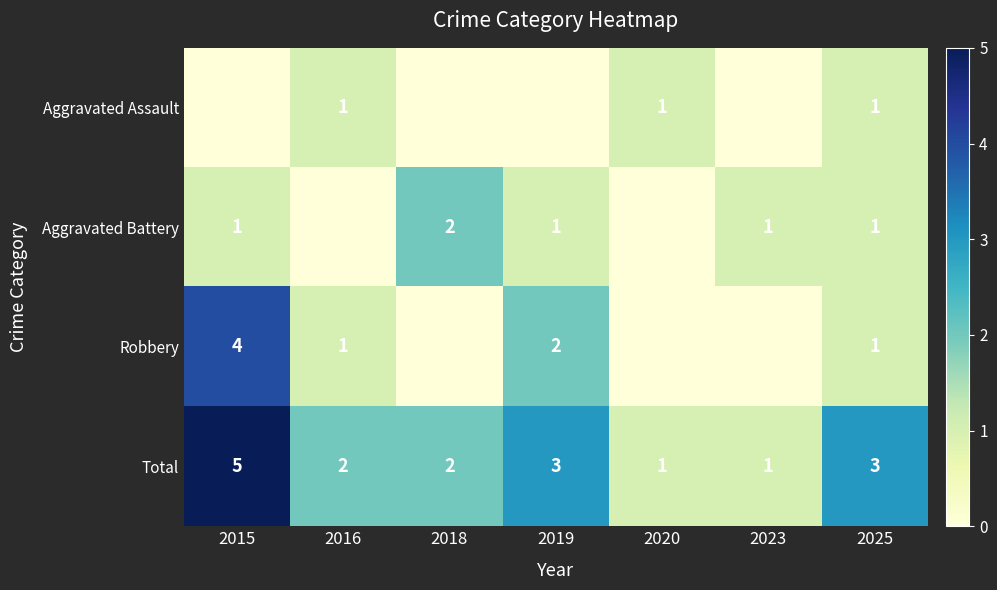

At which label does Total first exceed 2?

2015